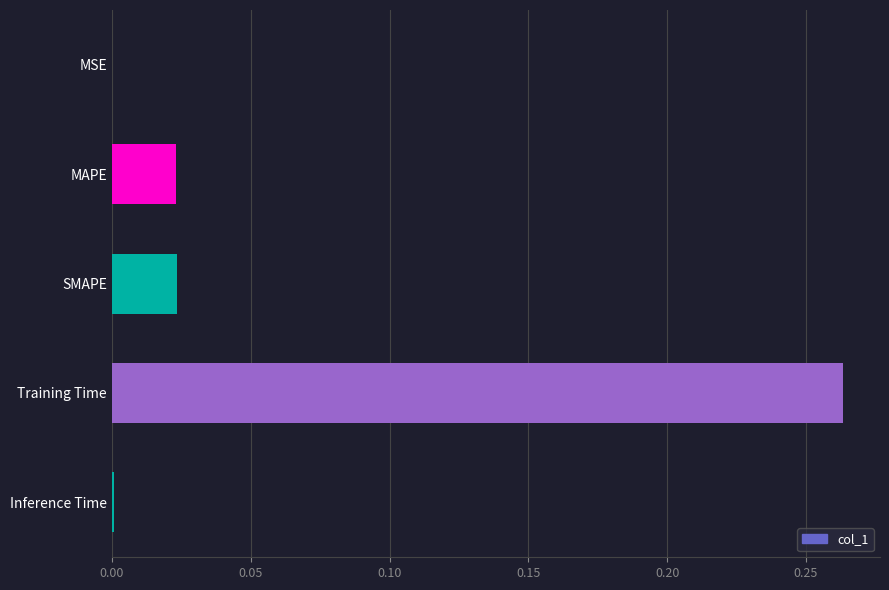

The value at MAPE is 0.0. True or false?

True